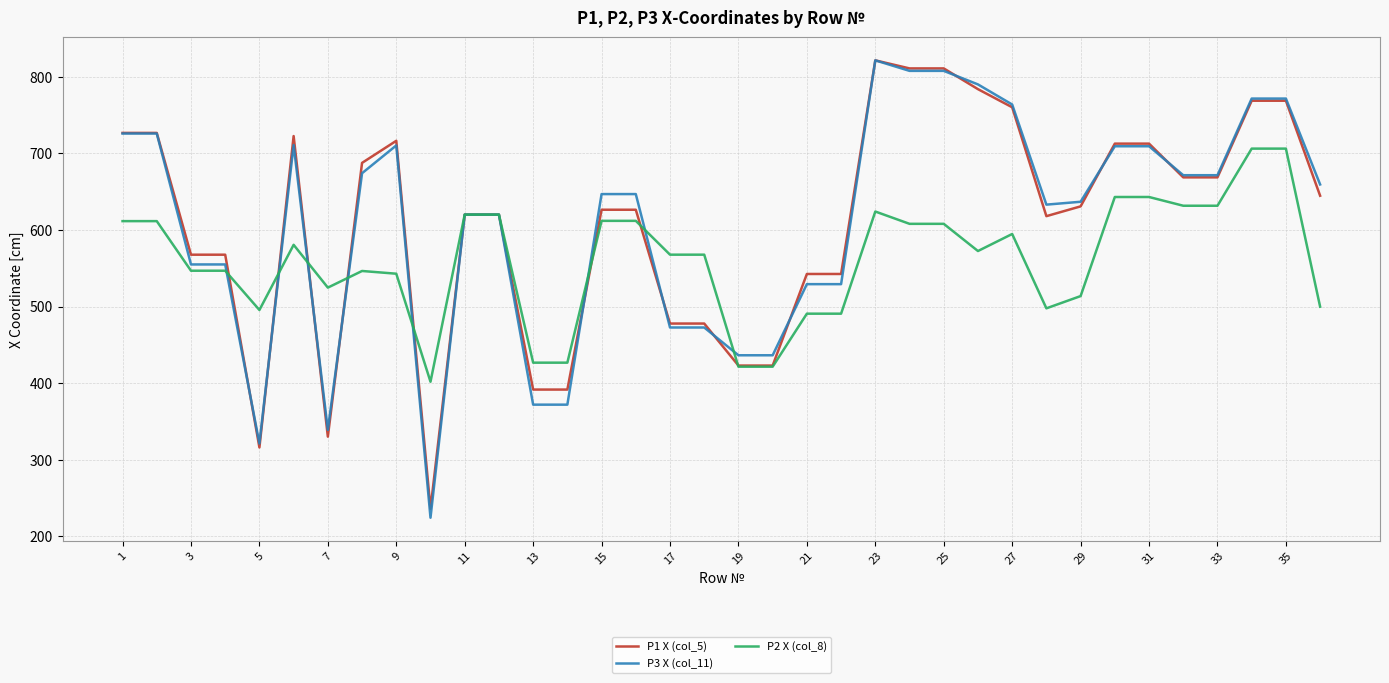

True or false: P3 X (col_11) and P1 X (col_5) cross at least once.

True